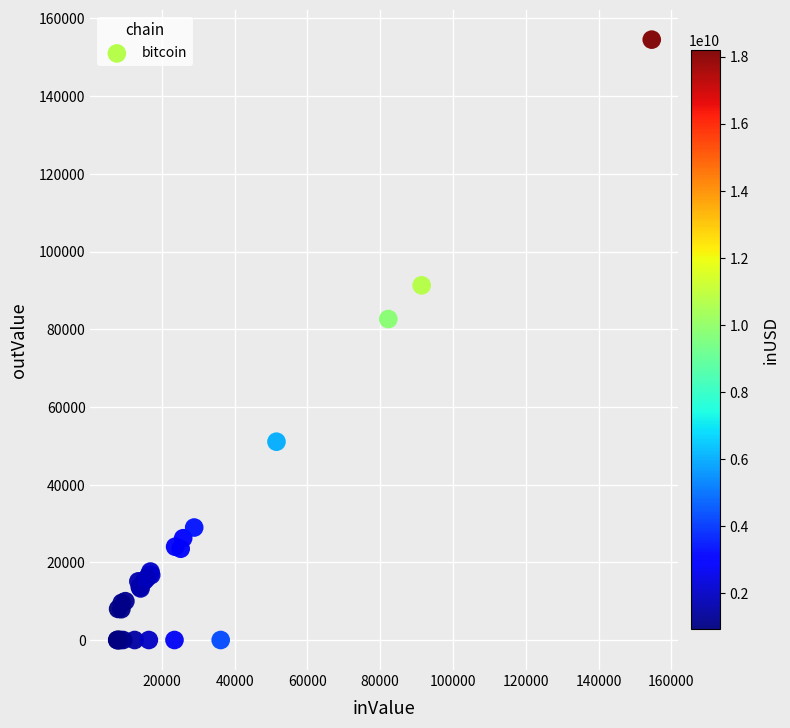

What Y value in the scatter plot is closest to 77278?

82630.6